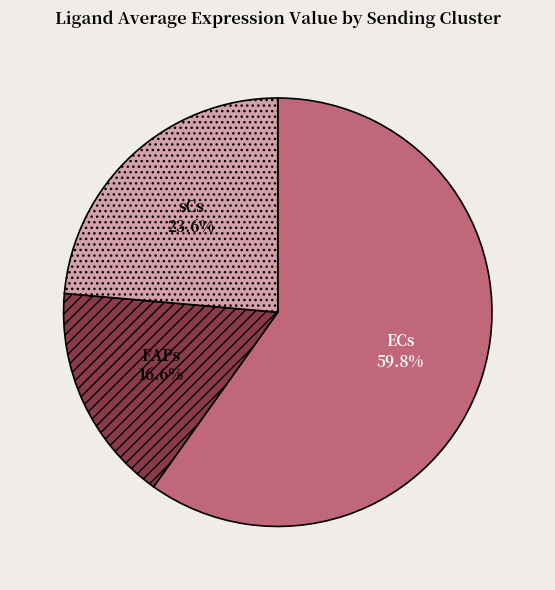

Is there a majority slice in this chart?

Yes